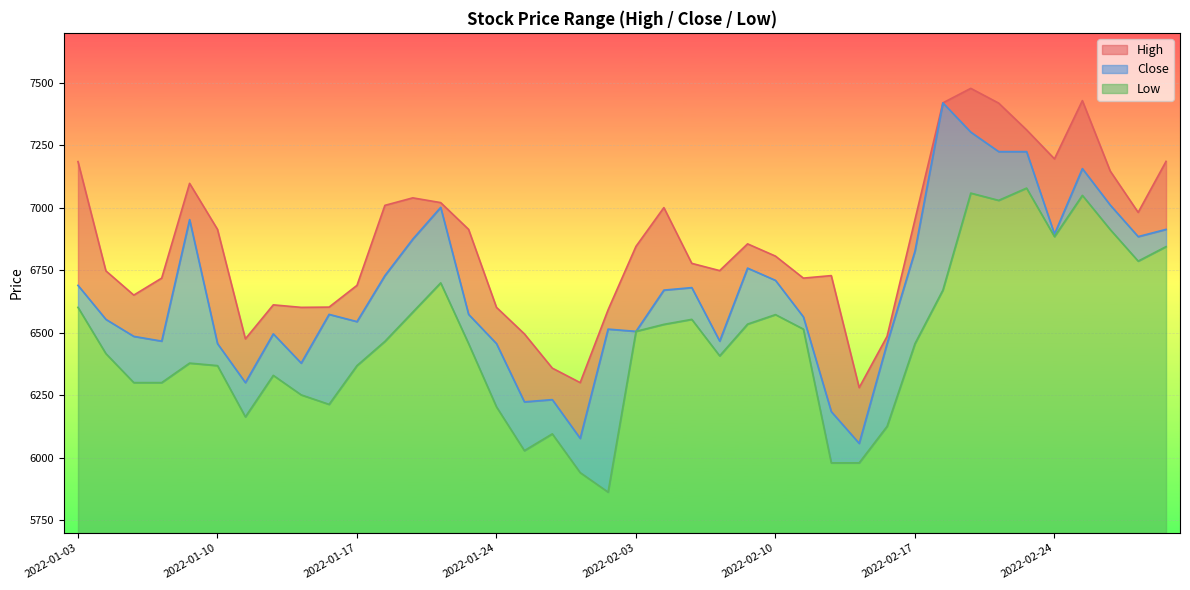

How many values in the High series are below 6846?

20